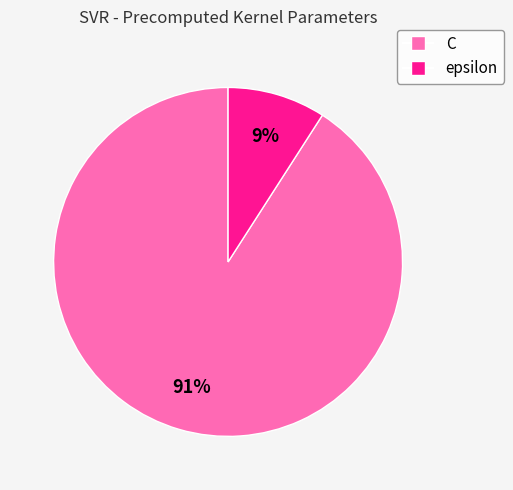

How many segments does this pie chart have?

2